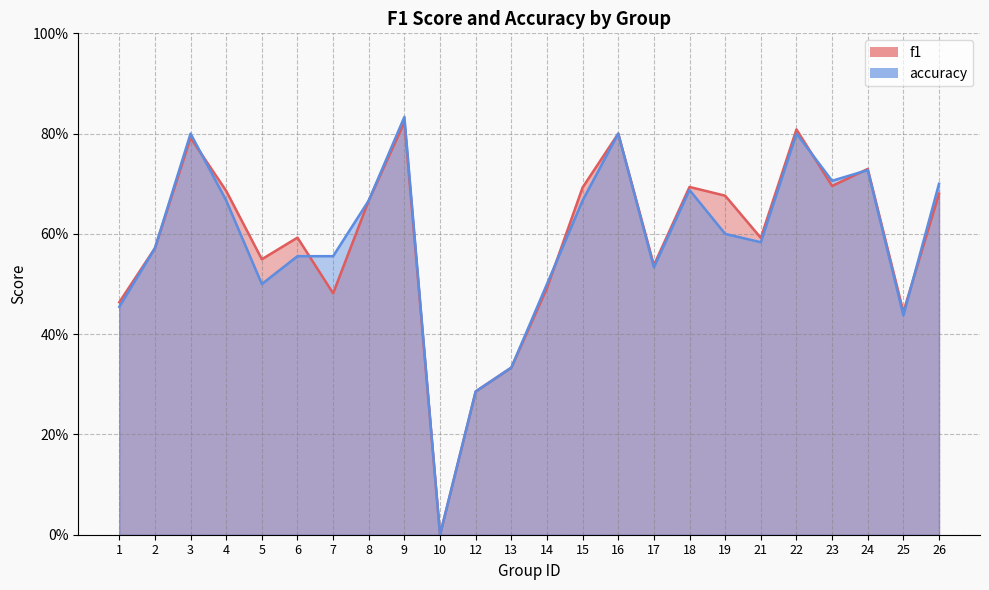

The accuracy series shows 0.8 at 3. True or false?

True